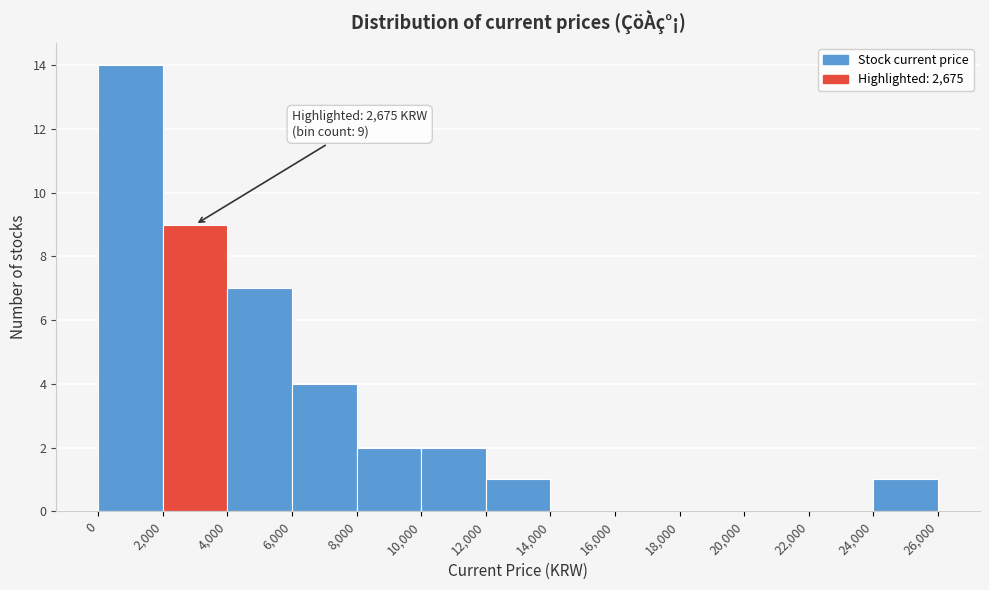

Which range on the x-axis has the tallest bar?

0 to 2,000